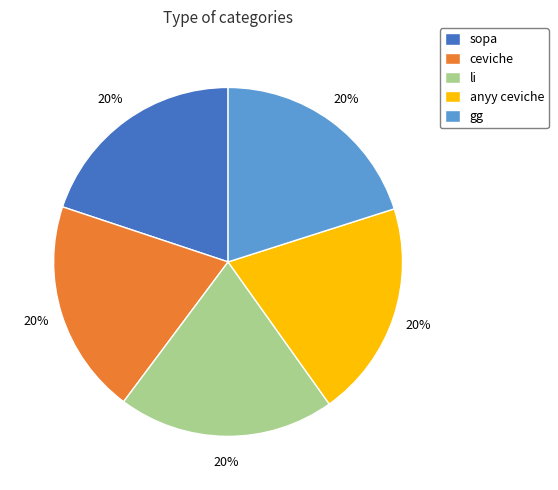

Is it true that li is 20% of the pie?

True